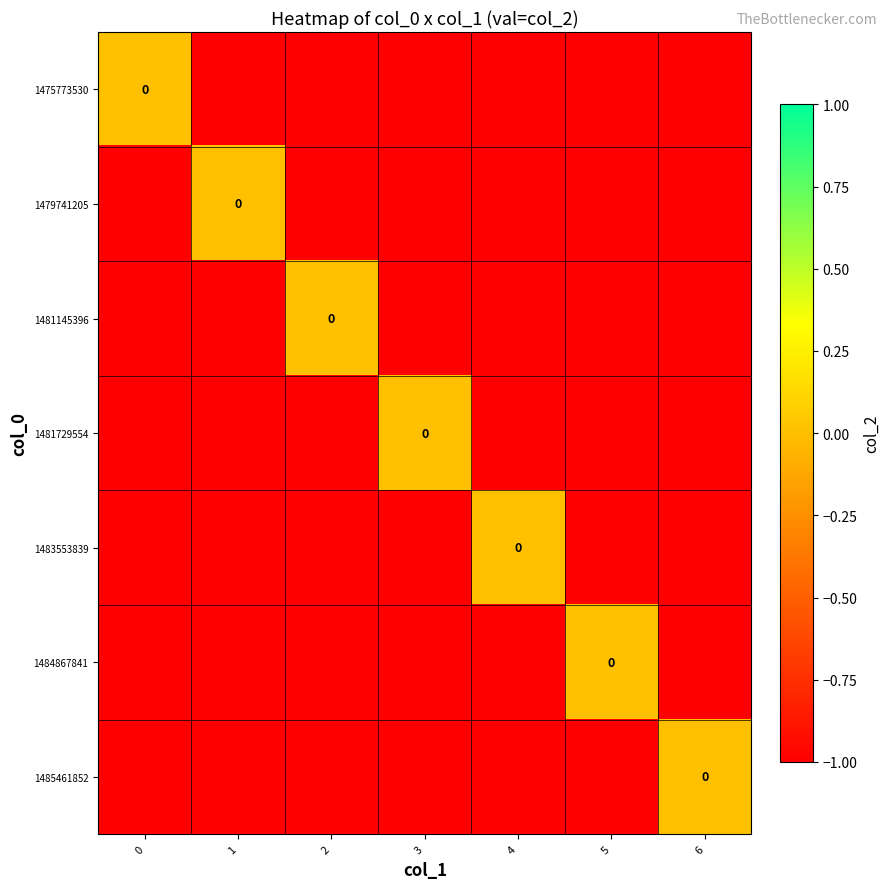

Which series has the largest total across all categories?

1475773530